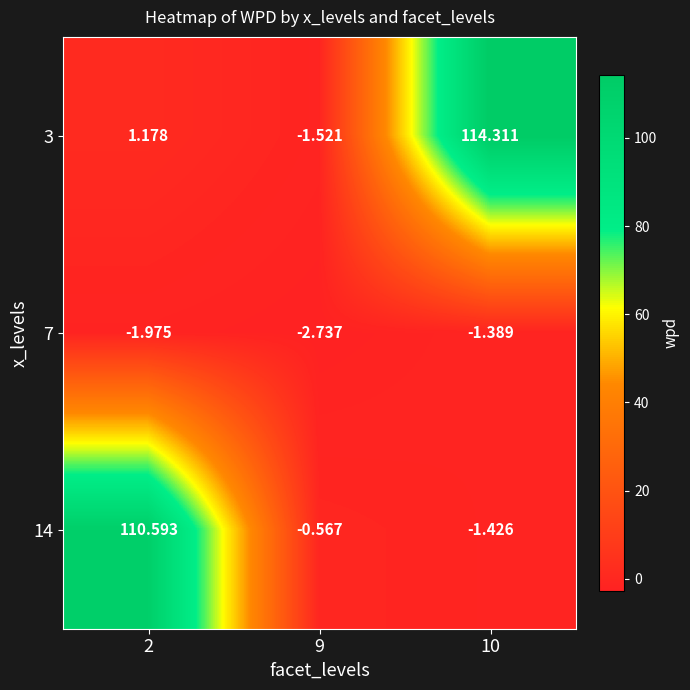

Is the value of 14 at 10 greater than the value of 7 at 10?

No